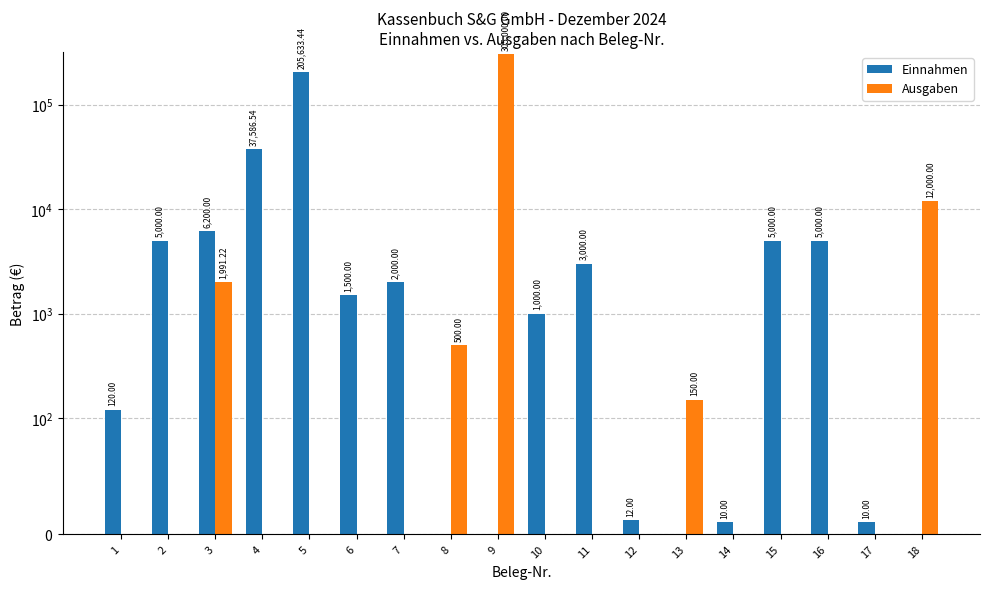

What is the greatest value displayed?

305000.0